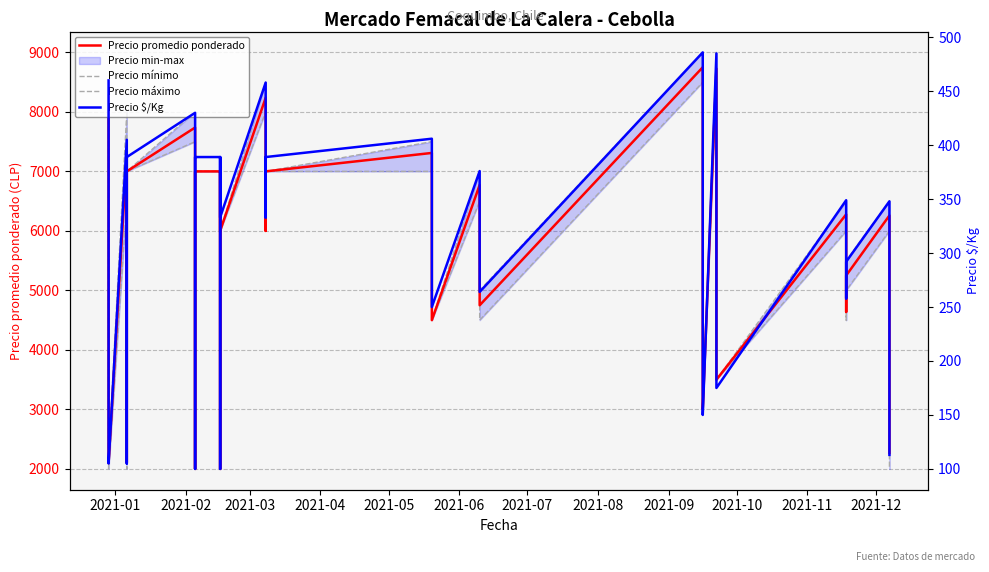

What is the smallest value displayed?

100